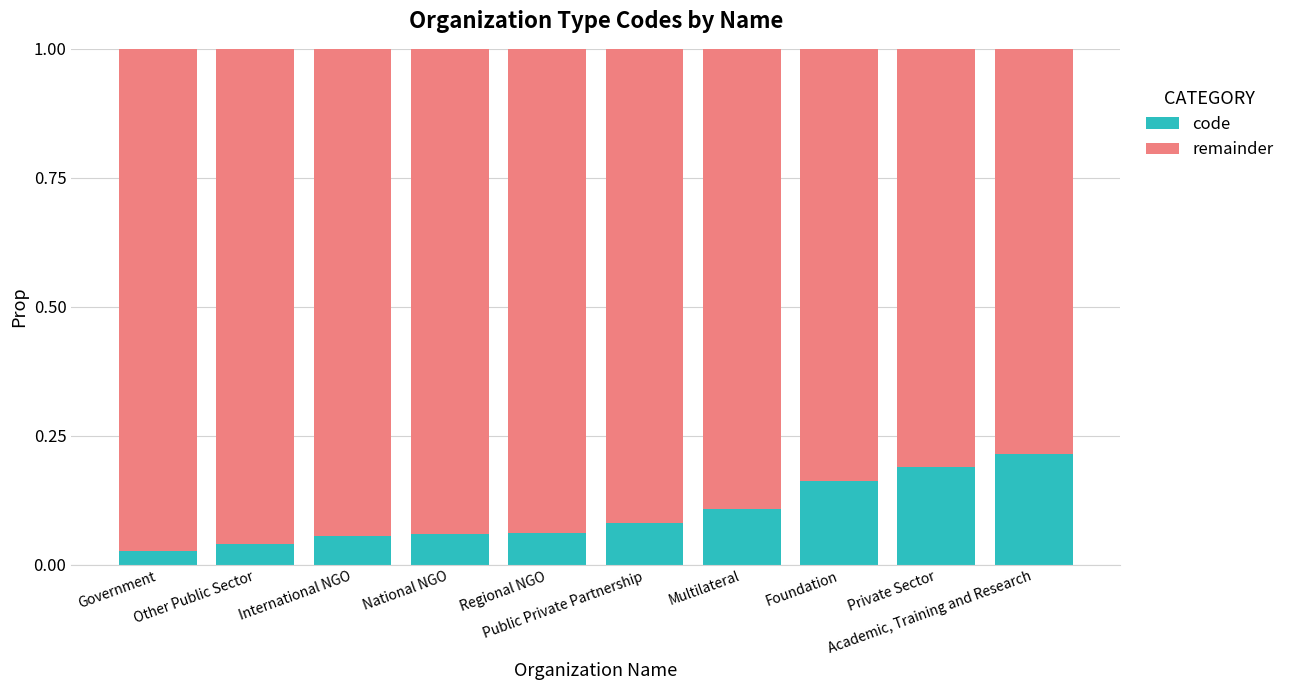

What is the sum of the code values at Foundation and Private Sector?

0.4